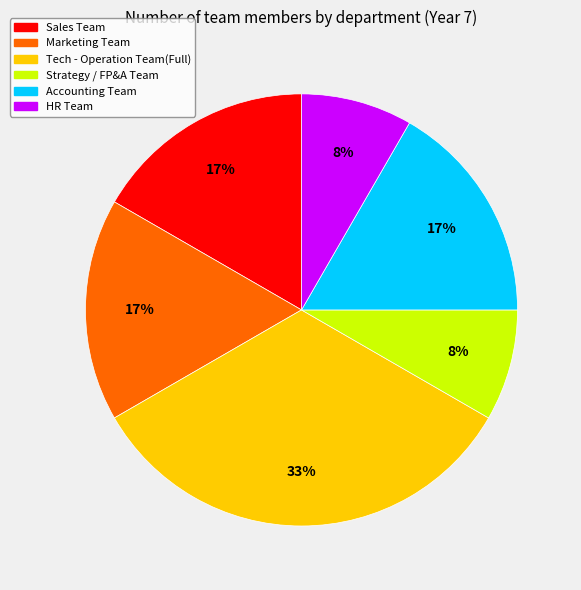

To the nearest percent, what is the average slice percentage?

17%